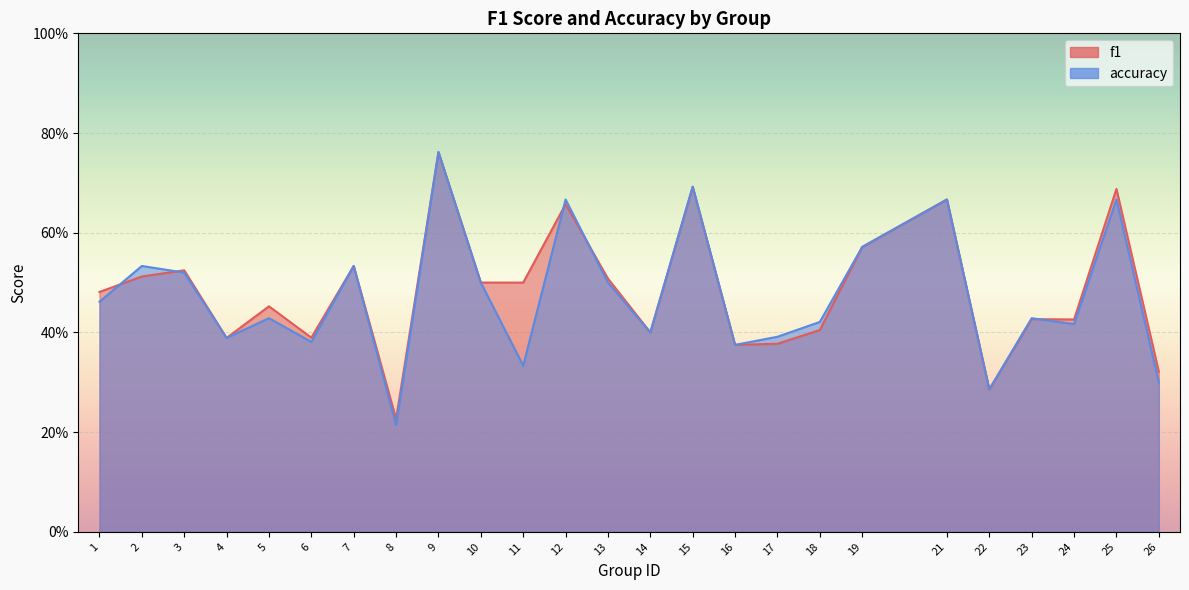

How many accuracy values are between 0 and 1?

25